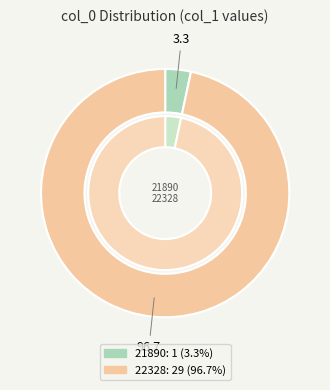

Between 21890 and 22328, which is larger?

22328